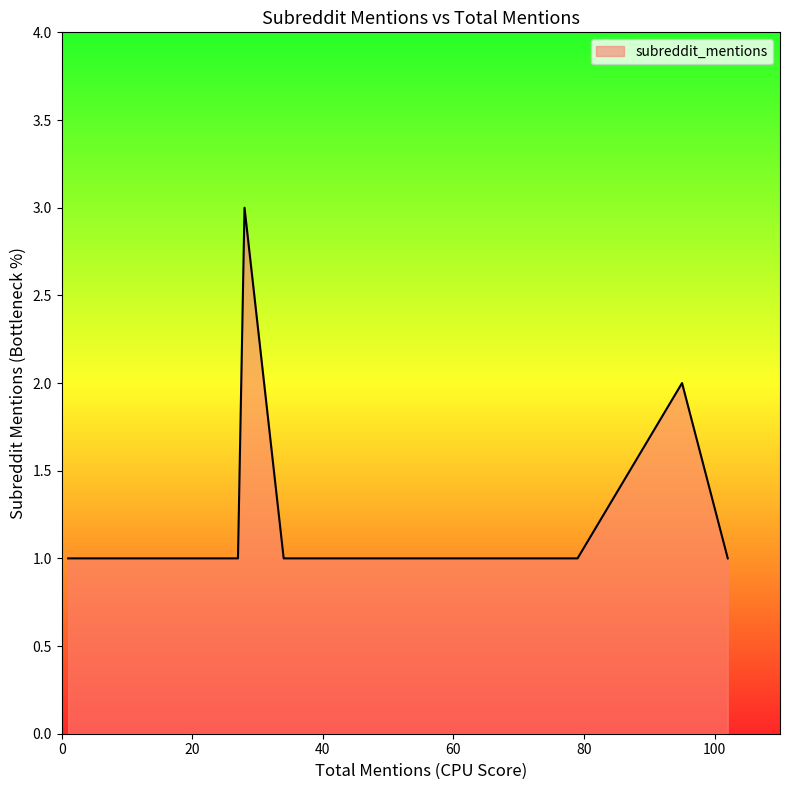

What is the difference between the values at 12 and 28?

2